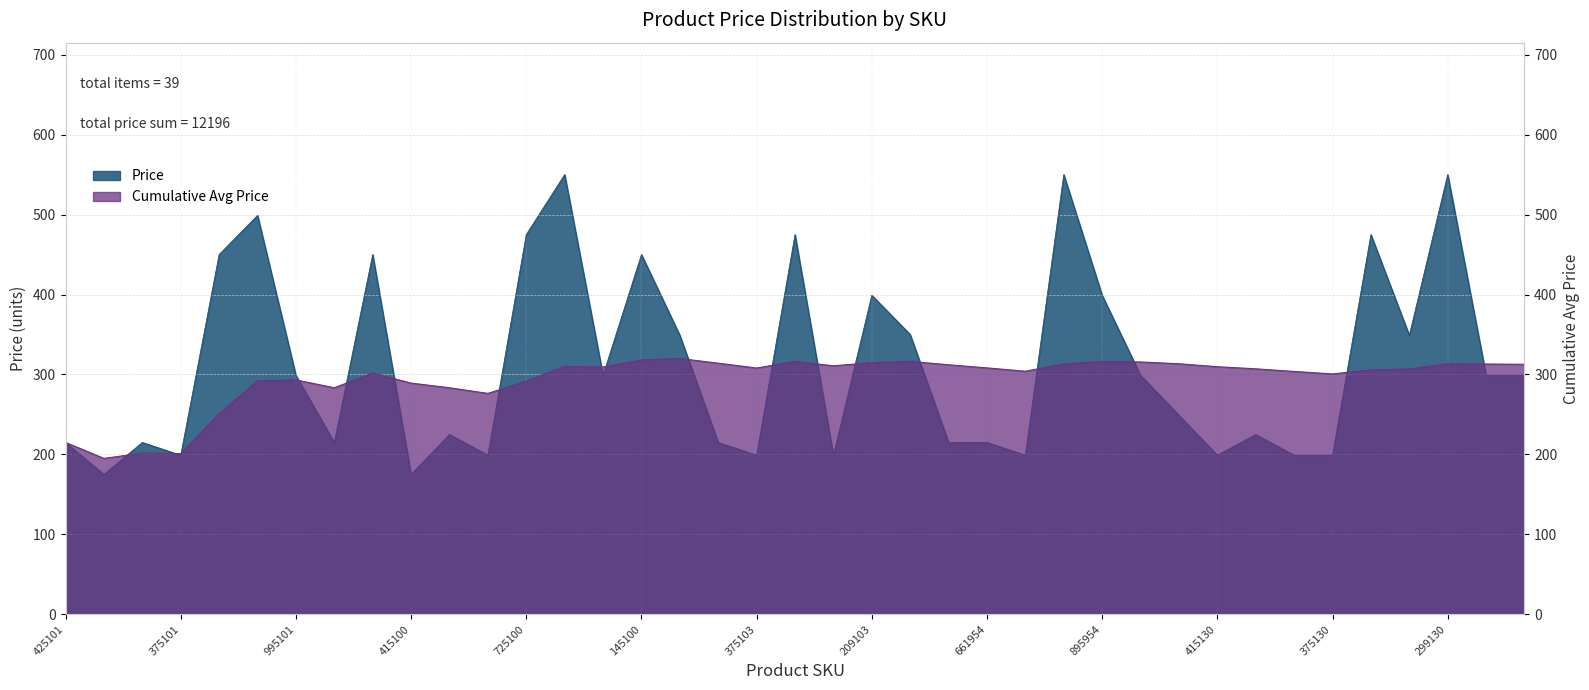

What is the label of the 22nd point from the left?

209103